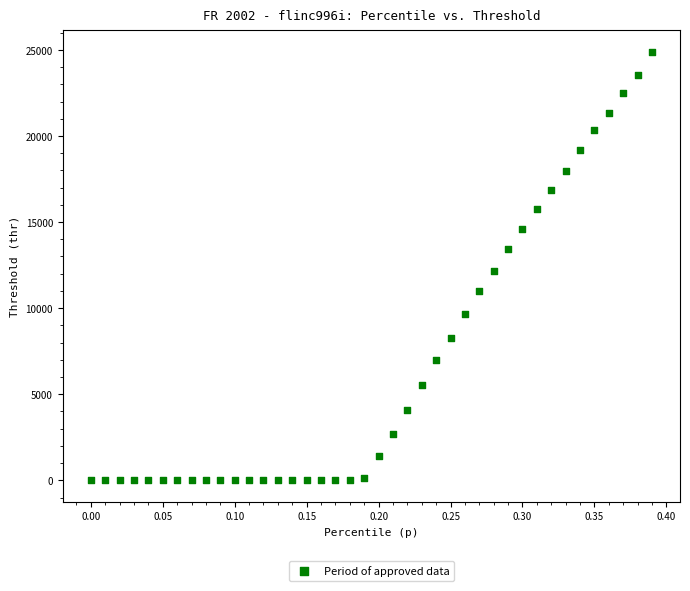

What is the range of X values (max minus min)?

0.4